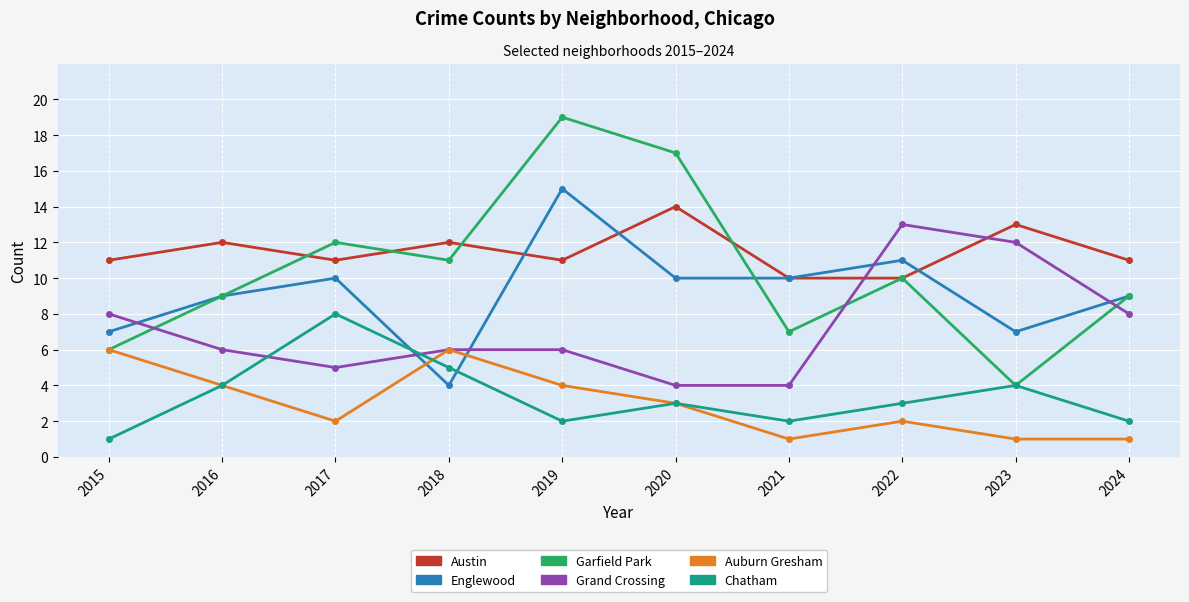

Where does the Chatham series first go above 3?

2016